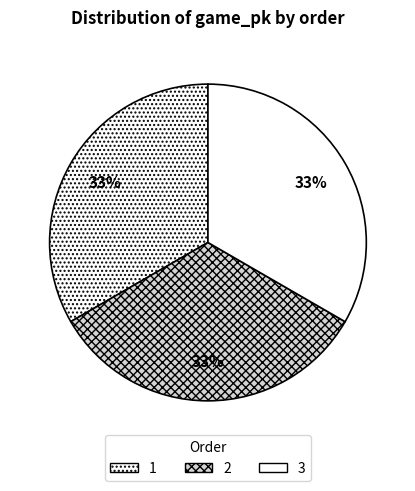

Count the number of slices in the pie.

3